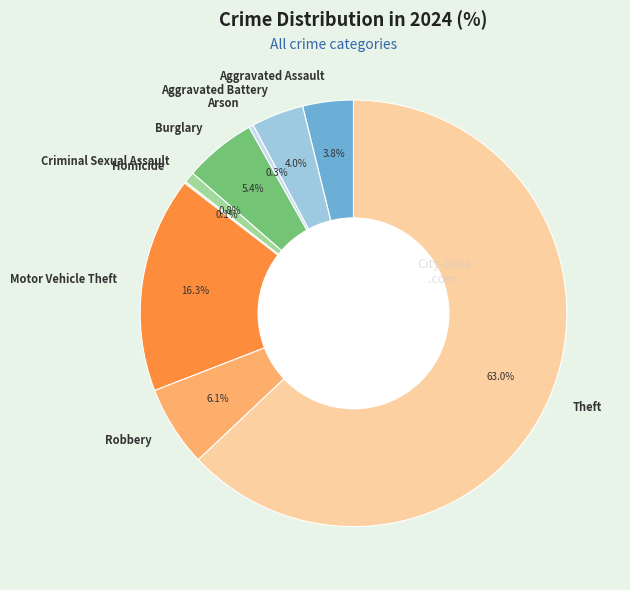

Do Burglary and Theft together represent more than half of the pie?

Yes